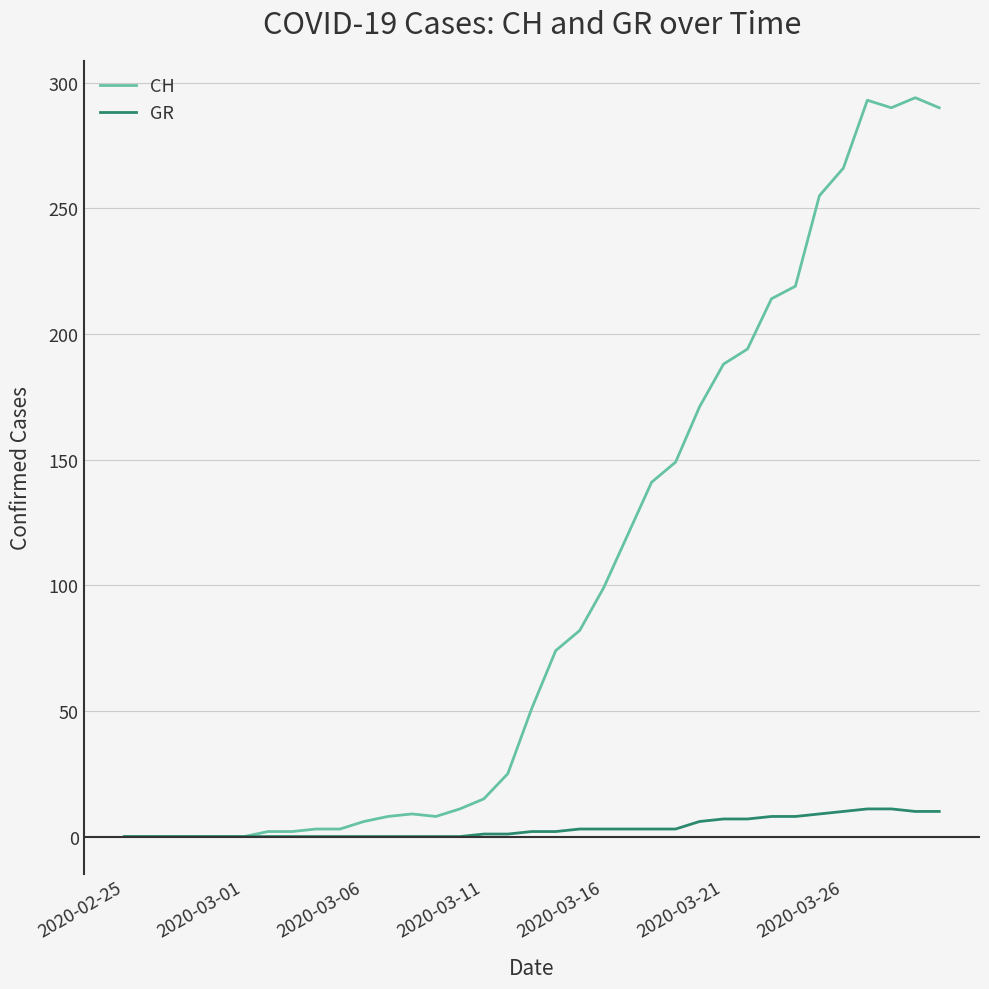

What is the difference between the maximum and second lowest values in the GR series?

11